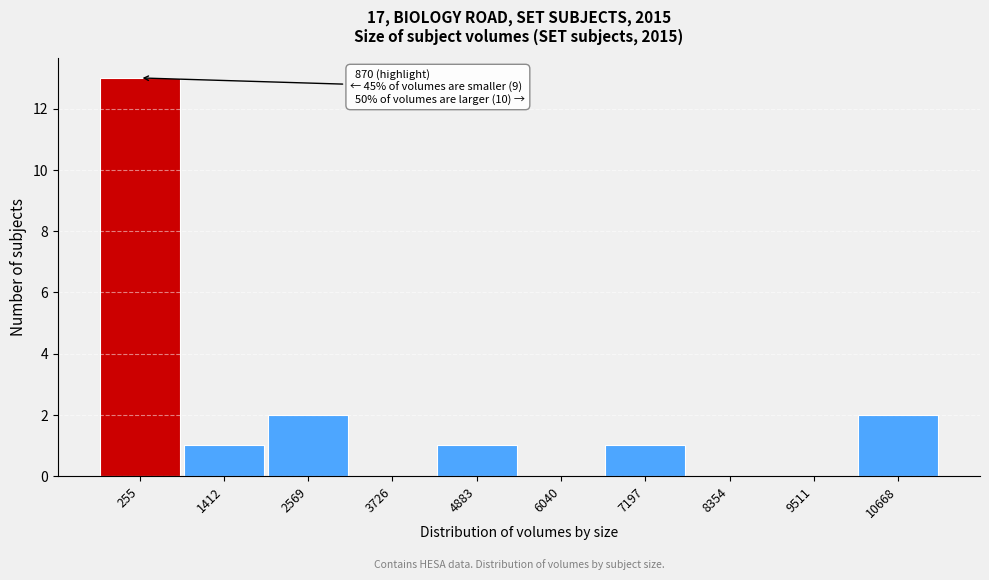

Reading left to right, transcribe all the data shown in this chart.

255=13	1412=1	2569=2	3726=0	4883=1	6040=0	7197=1	8354=0	9511=0	10668=2